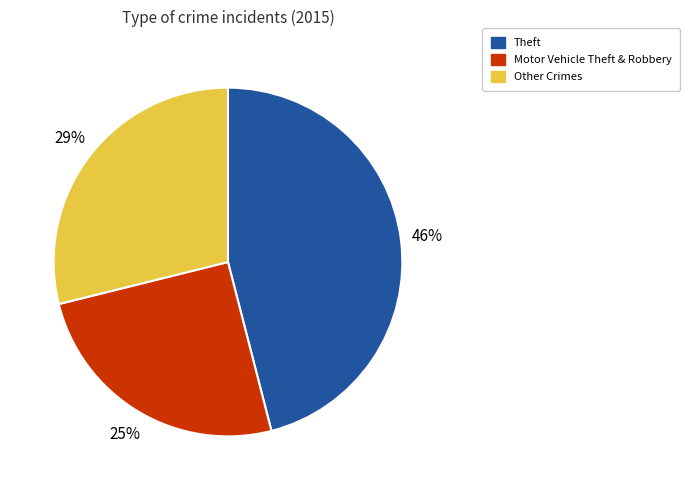

To the nearest percent, what is the average slice percentage?

33%